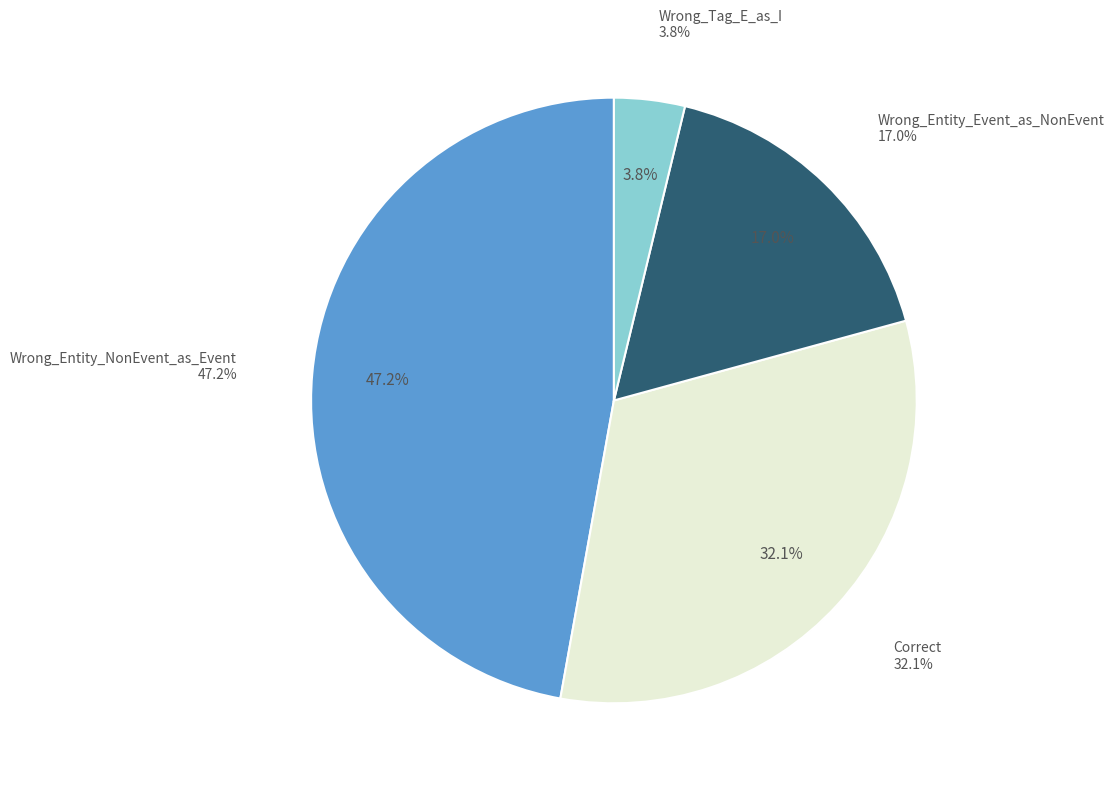

Approximately how many times larger is the value at Correct compared to Wrong_Entity_NonEvent_as_Event?

0.7